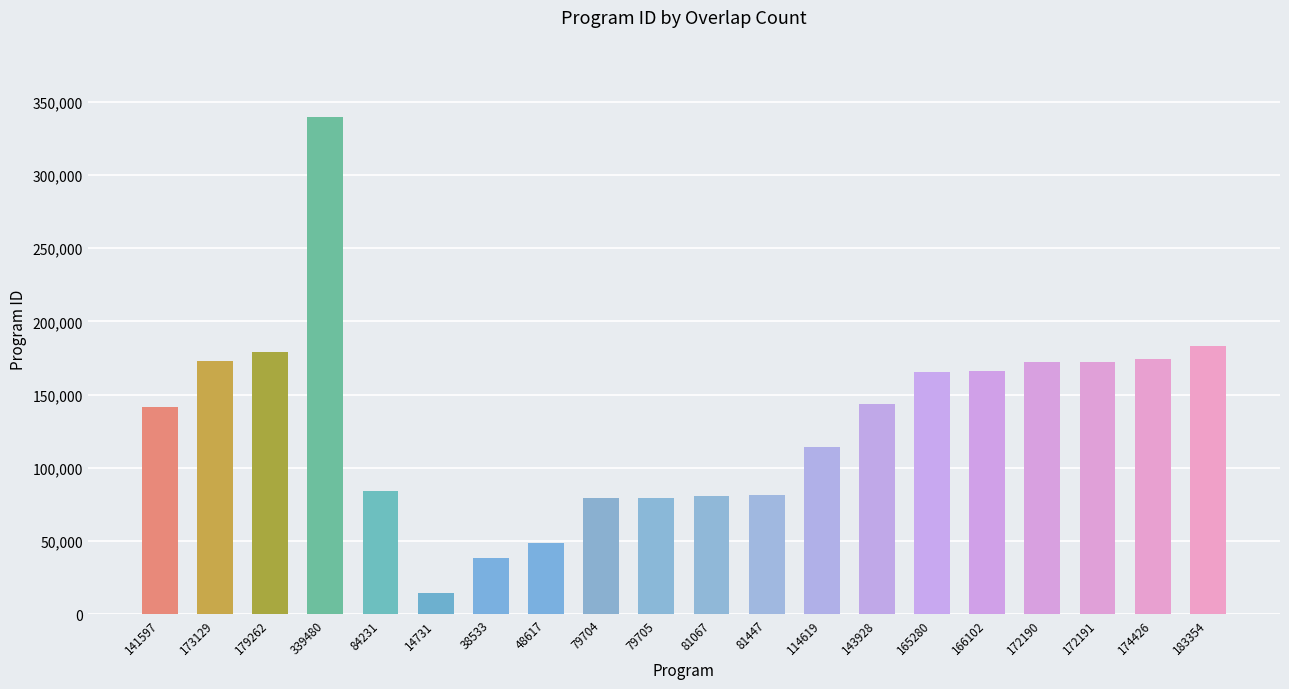

Which label corresponds to the largest value in the chart?

339480